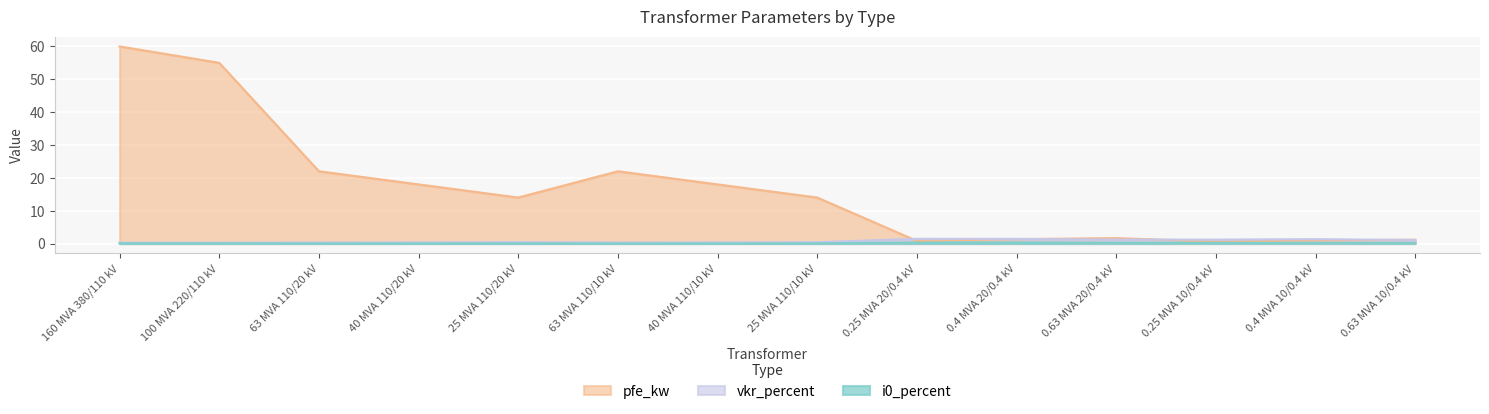

Where is i0_percent nearest to the value 0?

63 MVA 110/20 kV